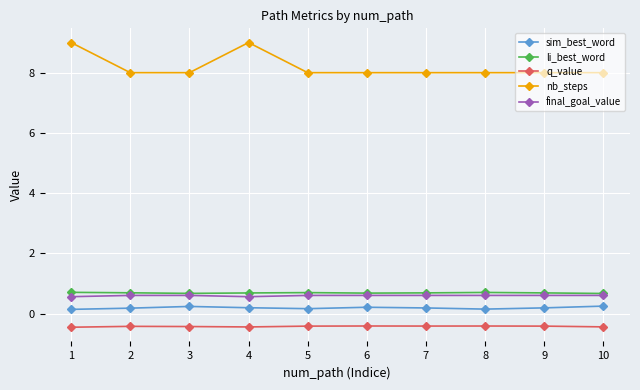

True or false: final_goal_value and q_value cross at least once.

False